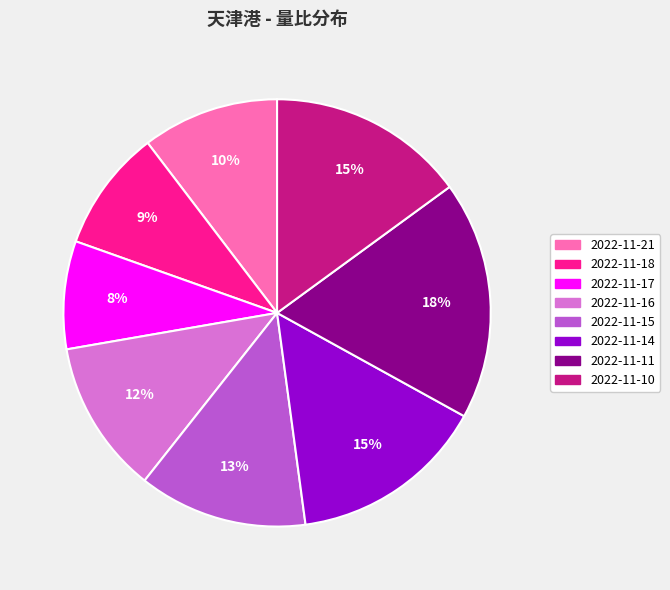

Is it true that 2022-11-11 is 5% of the pie?

False